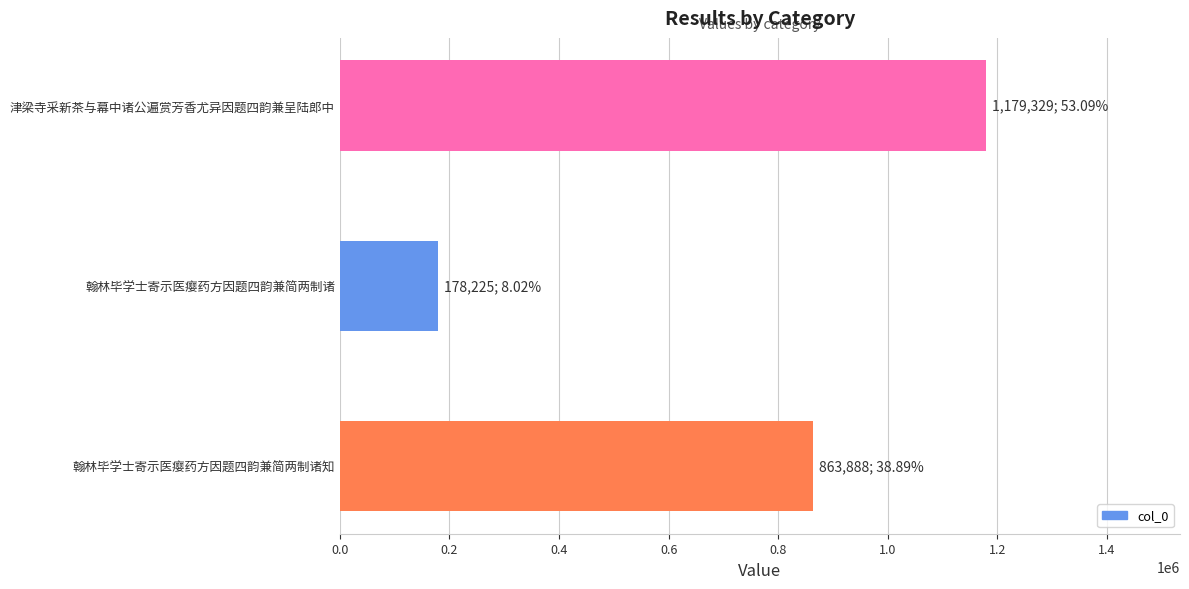

List the labels in order of value, largest first.

津梁寺采新茶与幕中诸公遍赏芳香尤异因题四韵兼呈陆郎中, 翰林毕学士寄示医瘿药方因题四韵兼简两制诸知, 翰林毕学士寄示医瘿药方因题四韵兼简两制诸